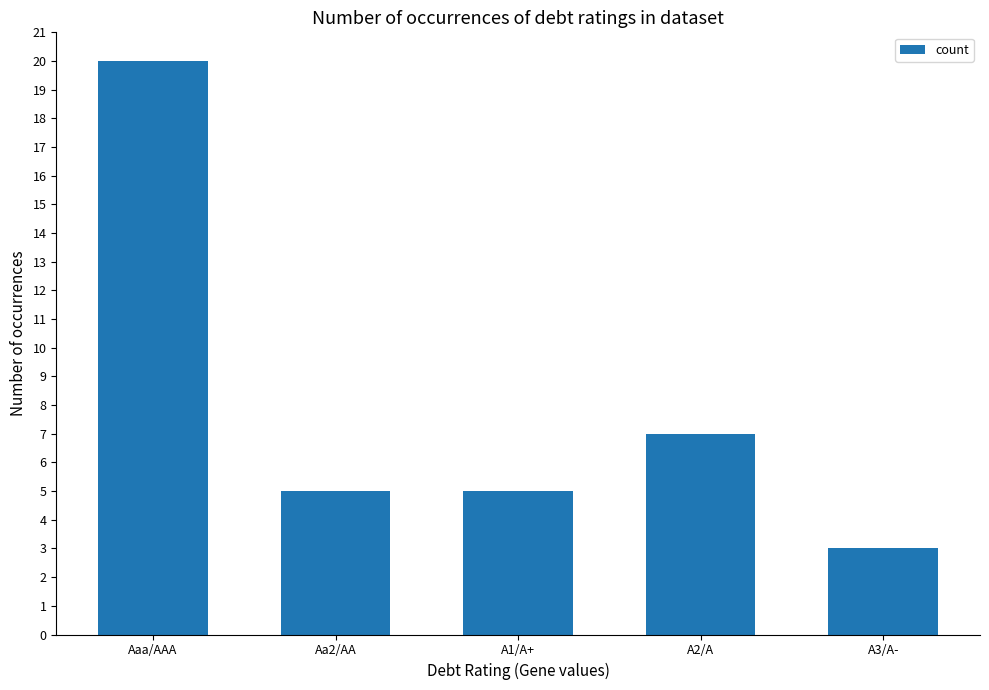

Is it true that the value at Aaa/AAA is 34?

False